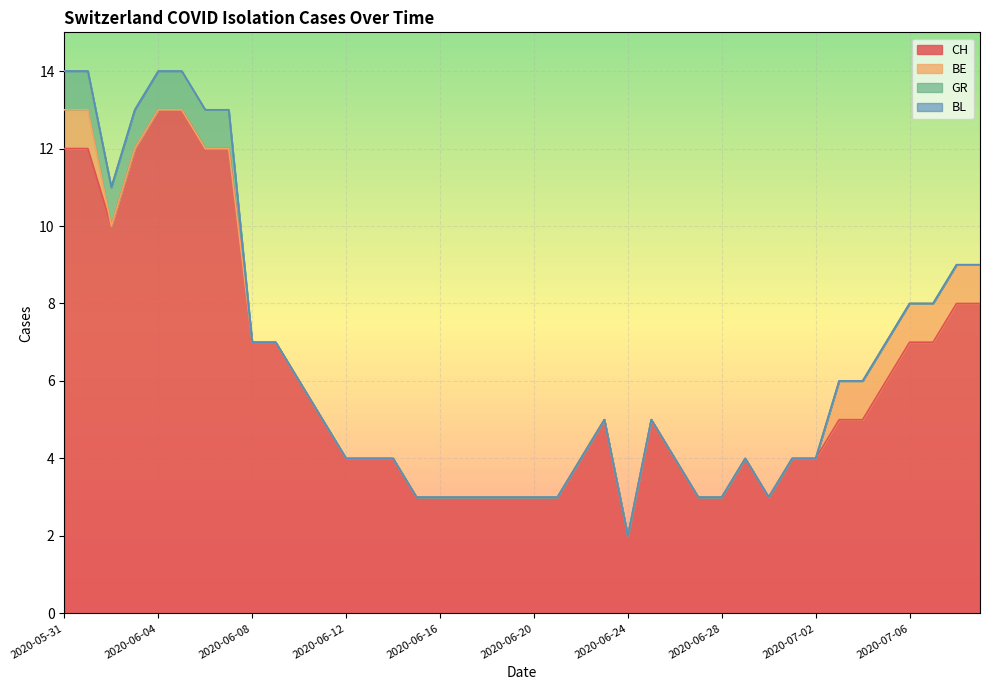

True or false: BL has more than 0 points higher than both neighbors.

False